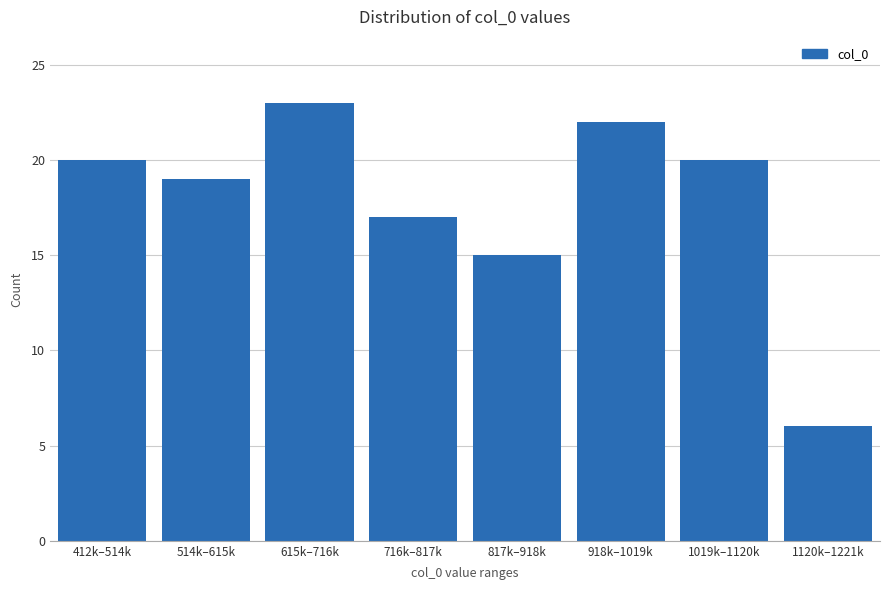

Reading left to right, extract all data points from this chart.

20	19	23	17	15	22	20	6